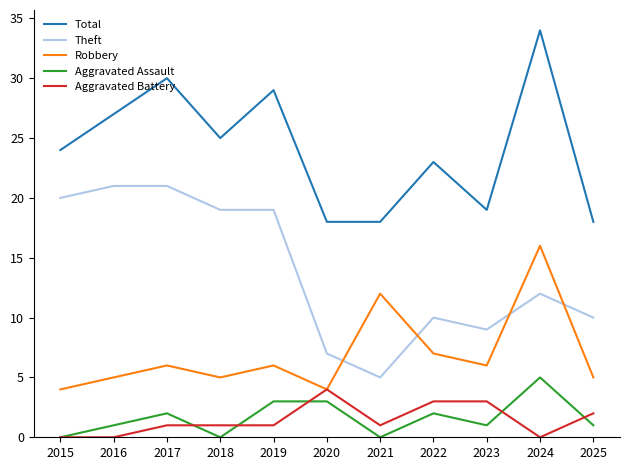

What value does the Total series have at 2021?

18